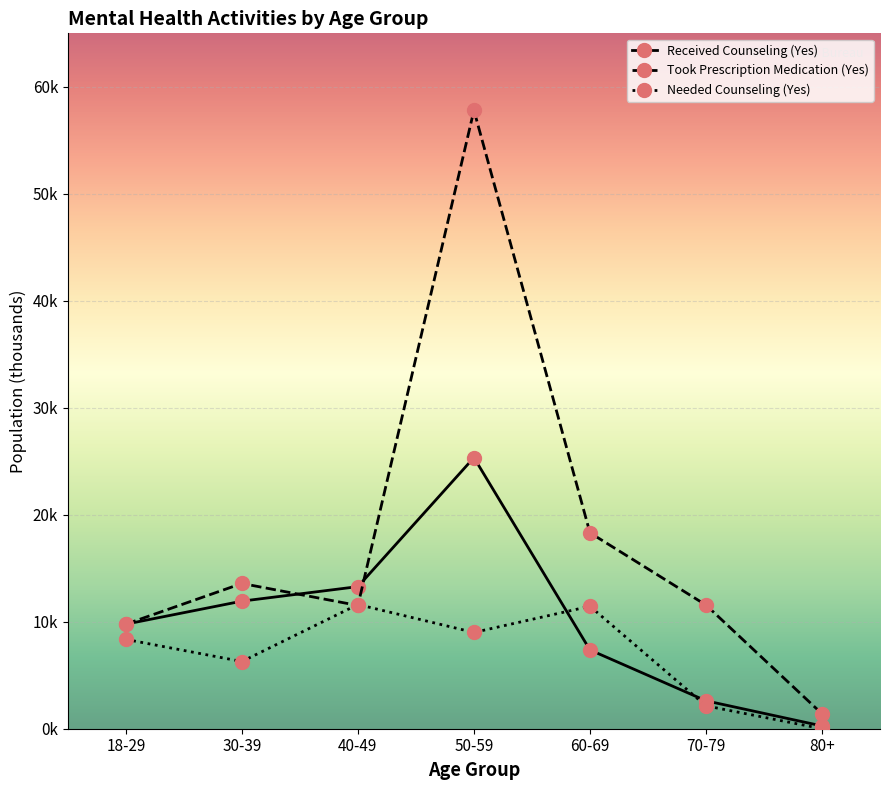

Is this an area chart (filled region under the line)?

No